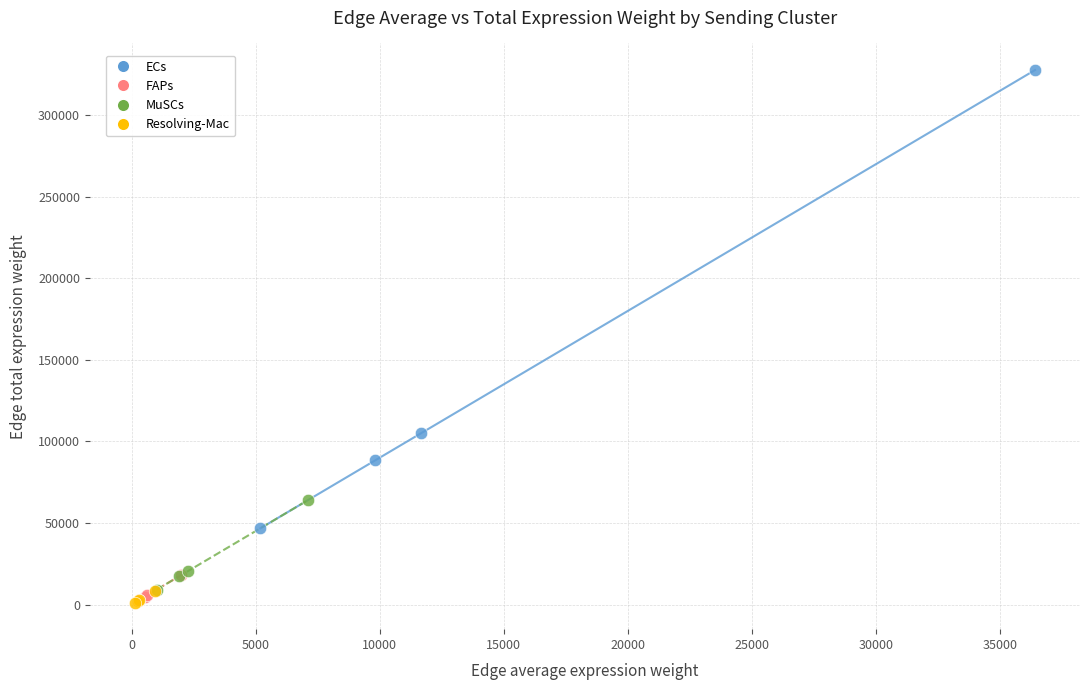

Which series has the widest spread of Y values?

ECs